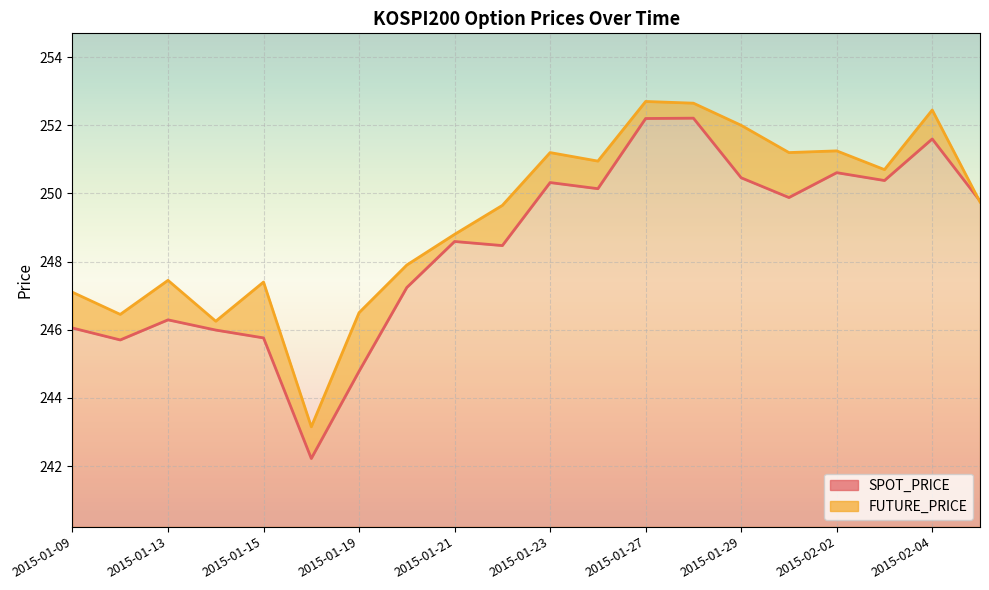

After their last crossing, which series has the higher values: FUTURE_PRICE or SPOT_PRICE?

SPOT_PRICE